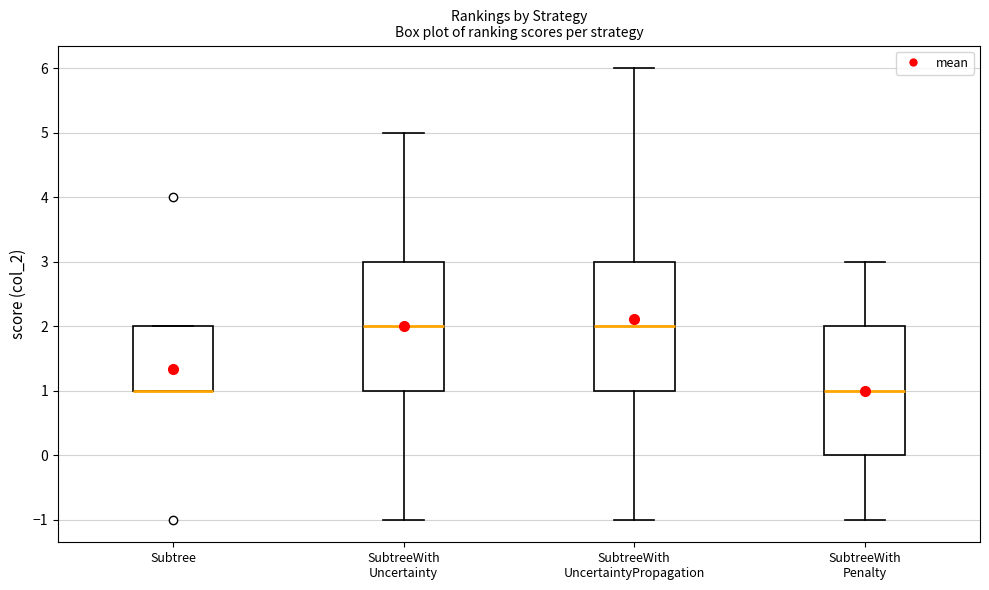

Where is the upper edge of the box for SubtreeWith Penalty on the y-axis? The values are not printed on the chart, so give them approximately, as read against the axis.

2